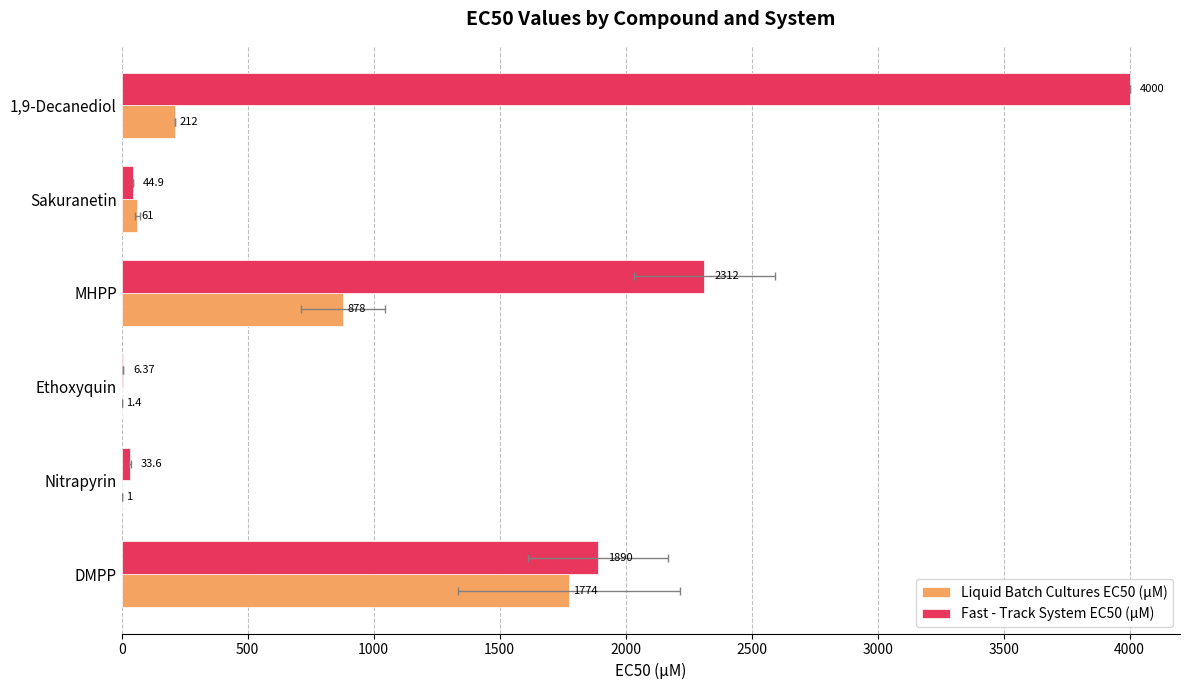

Rank the series by their maximum value, from lowest to highest.

Liquid Batch Cultures EC50 (μM), Fast - Track System EC50 (μM)